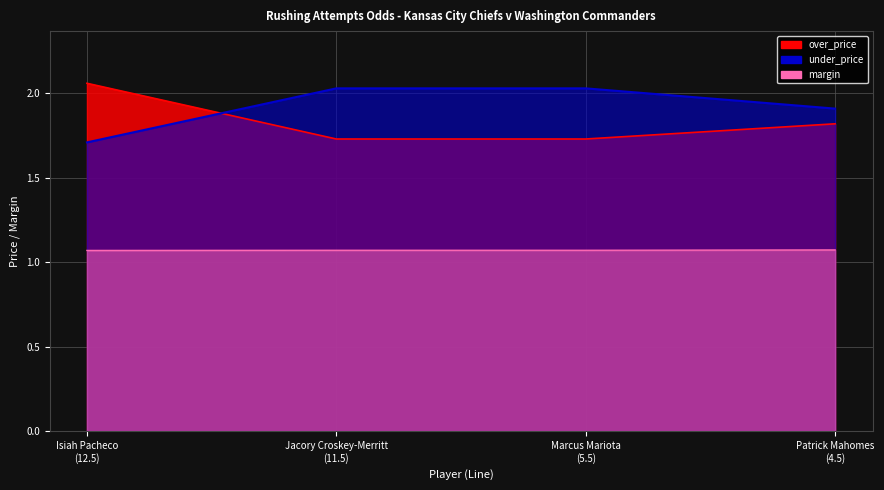

What are all the series names shown in the legend?

over_price, under_price, margin